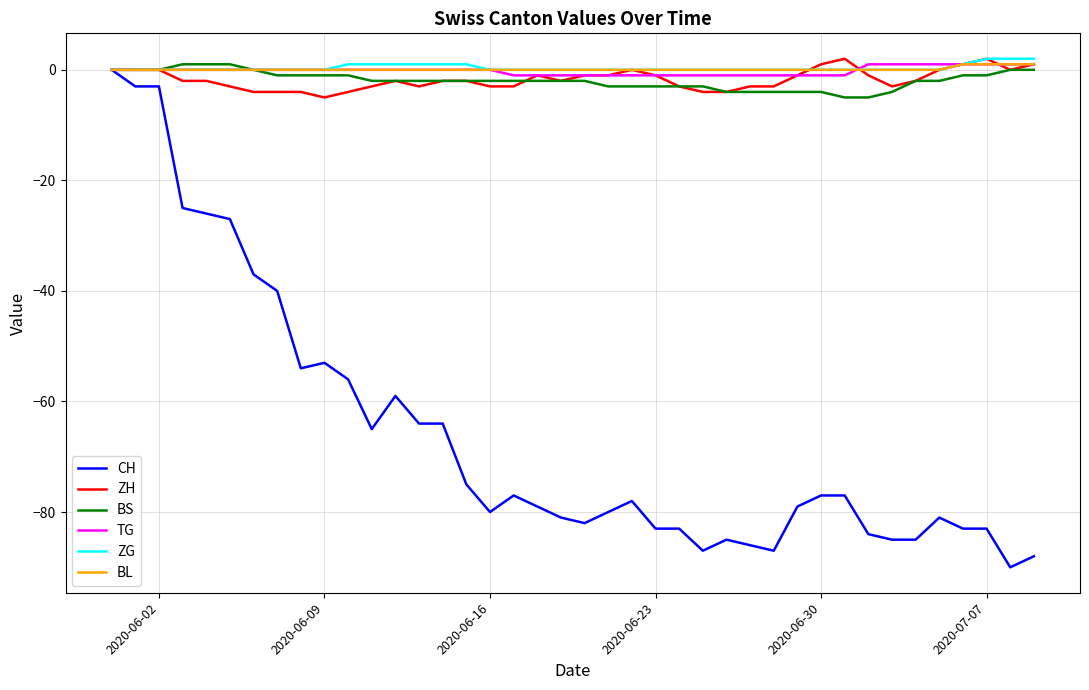

What is the lowest value of the CH series?

-90